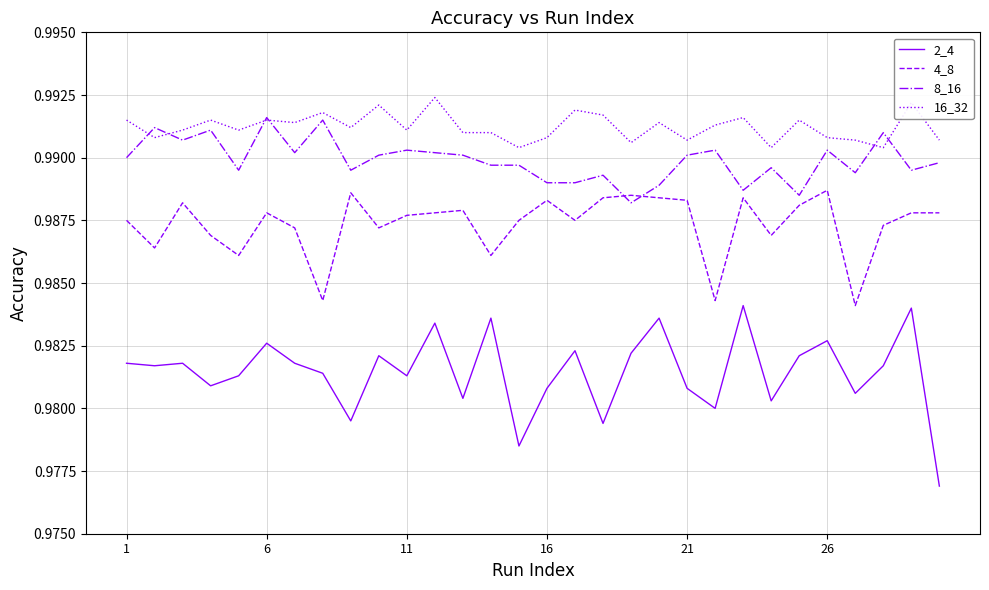

Rank the series by their maximum value, from lowest to highest.

2_4, 4_8, 8_16, 16_32